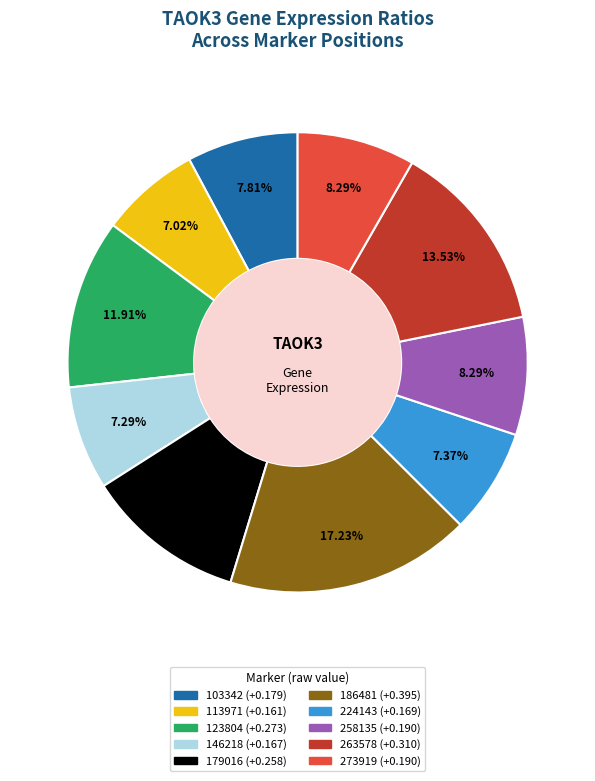

Which category has the biggest portion of the pie?

186481